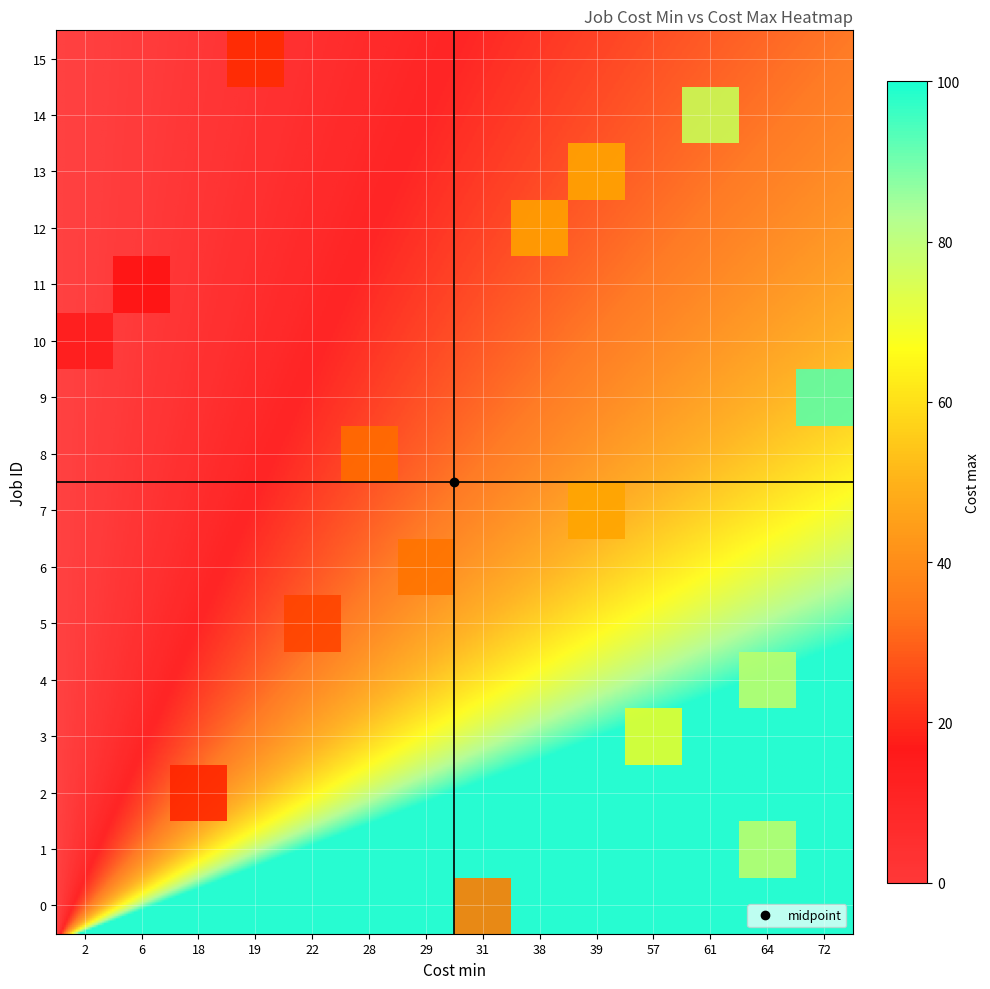

List the labels in order of value, largest first.

9, 1, 4, 14, 3, 7, 13, 12, 0, 6, 8, 5, 15, 2, 11, 10